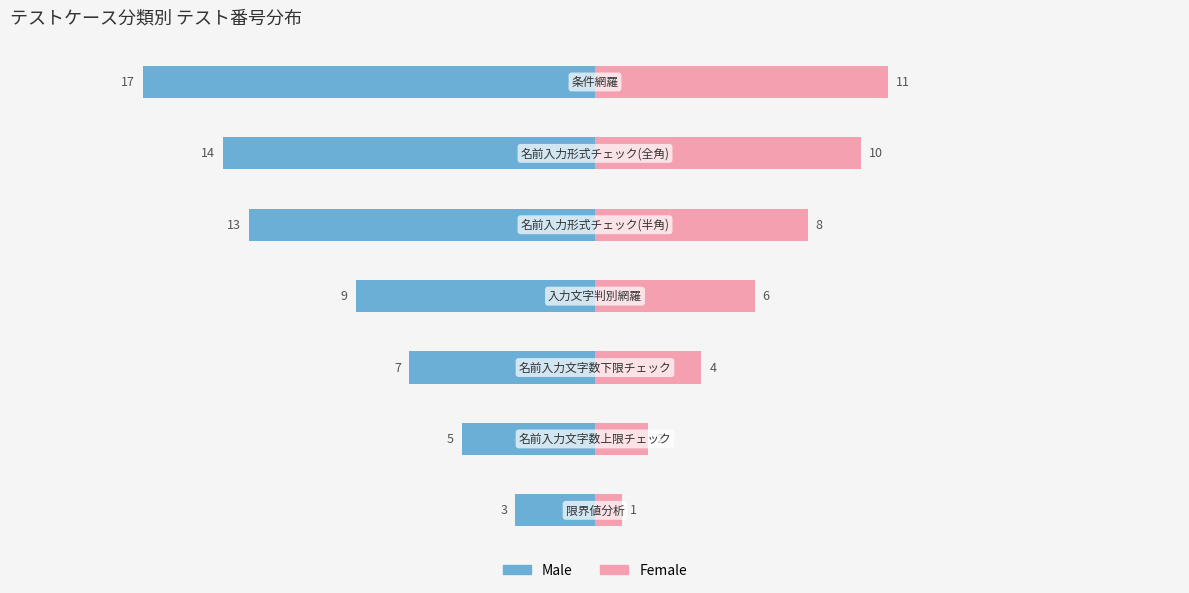

Reading right to left, list all the values displayed in this chart.

Male: 5=-17	0=-14	−5=-13	−10=-9	−15=-7	−20=-5	−25=-3
Female: 5=11	0=10	−5=8	−10=6	−15=4	−20=2	−25=1